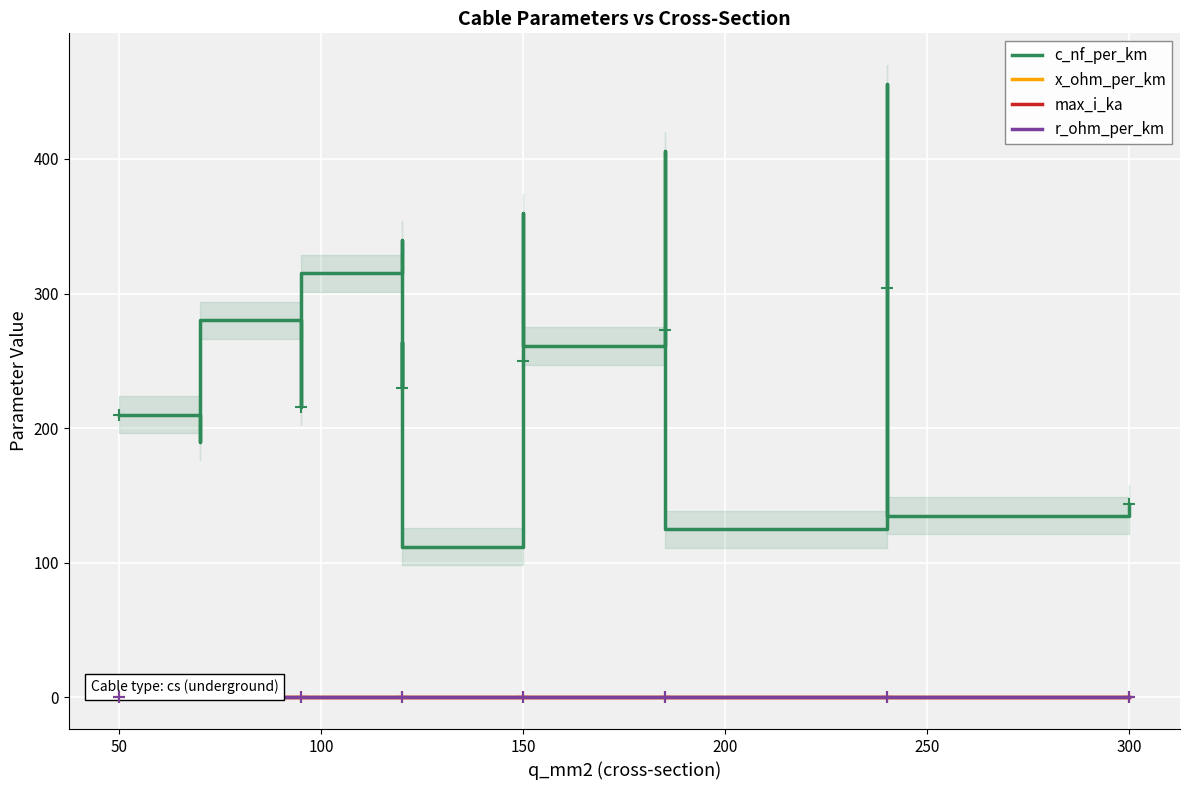

What is the sum of all c_nf_per_km values?

4871.0